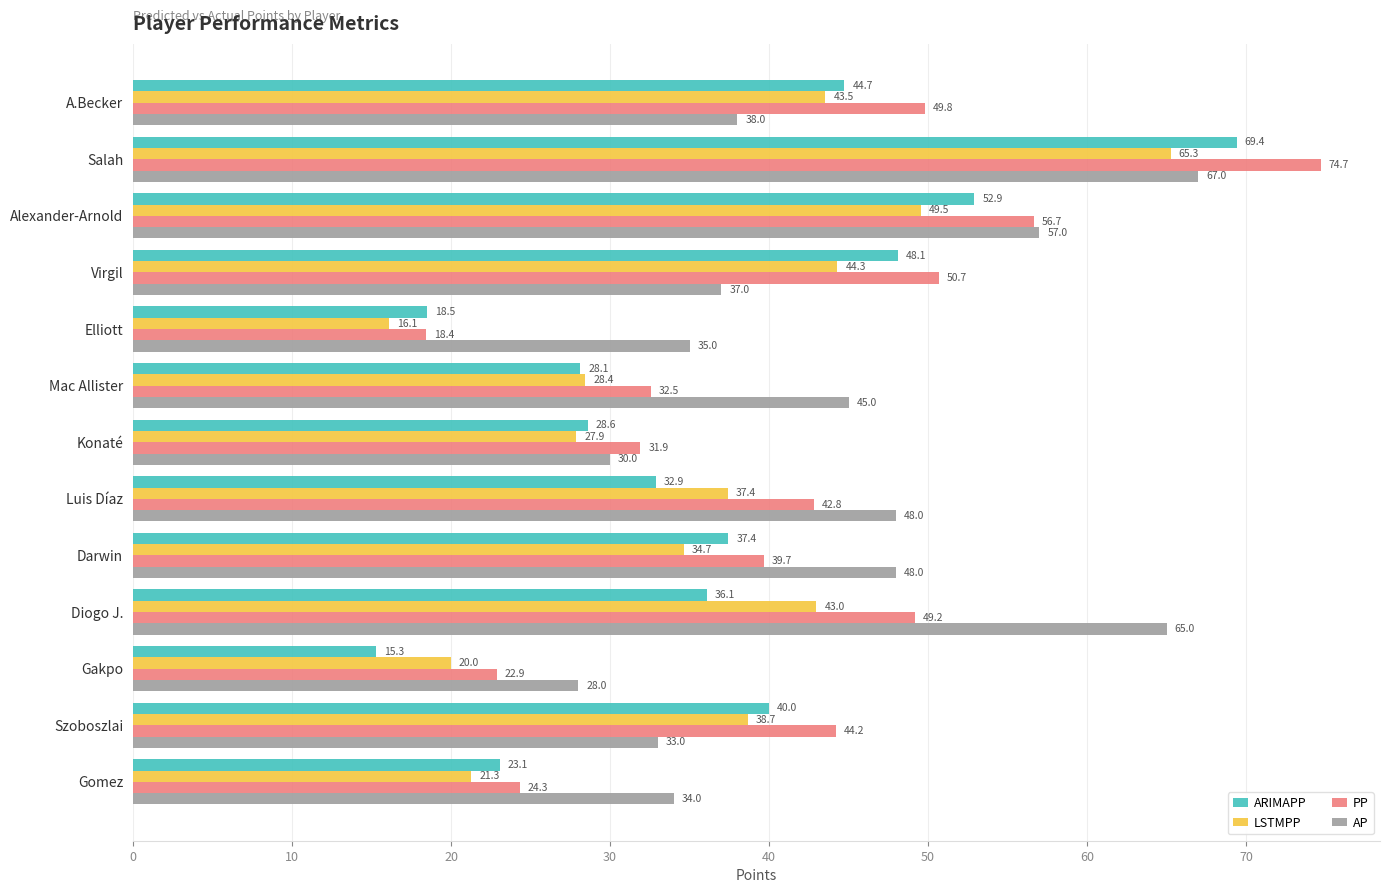

At how many categories does at least one series exceed 60?

2